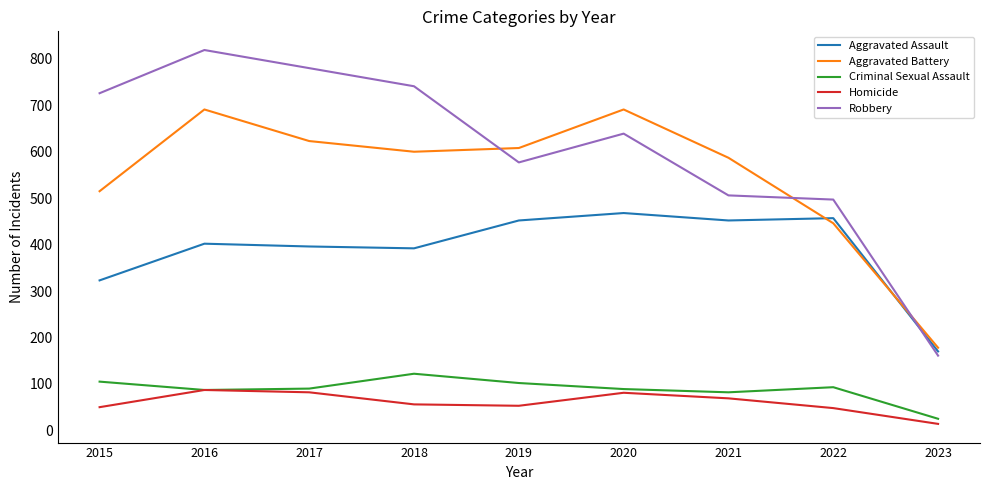

What is the difference between the highest and lowest values at 2023?

164